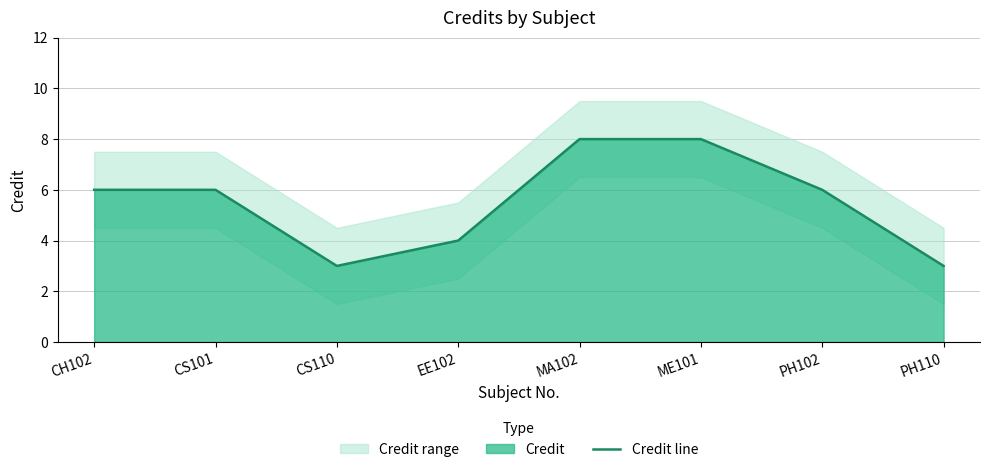

What is the average value?

6